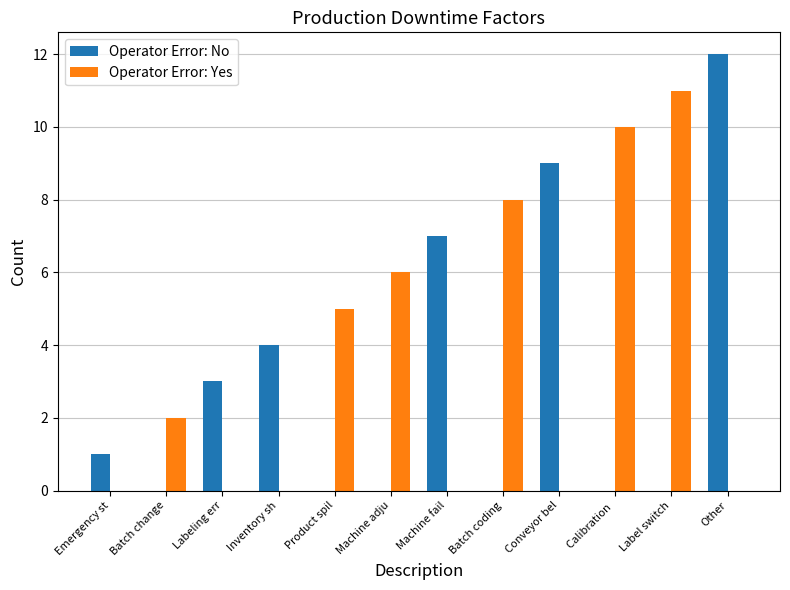

What is the difference between the Operator Error: No values at Labeling err and Conveyor bel?

6